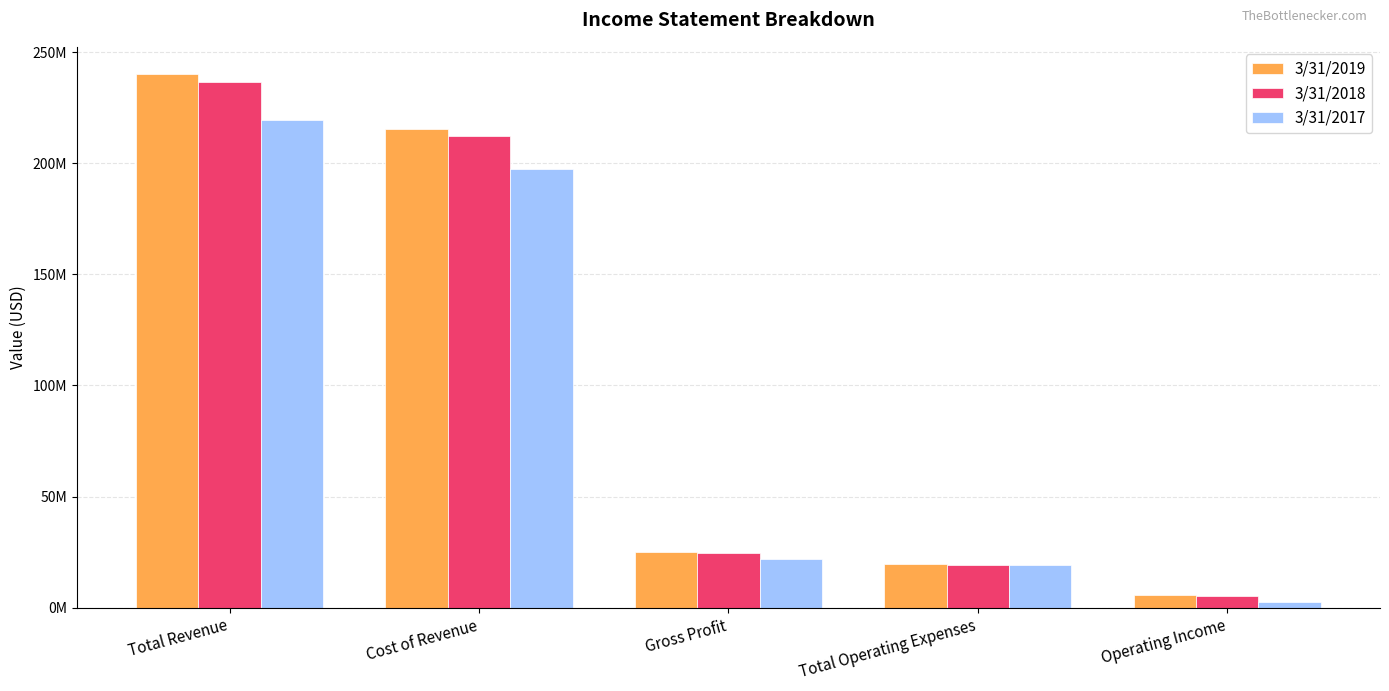

Which category has the highest value in the 3/31/2019 series?

Total Revenue